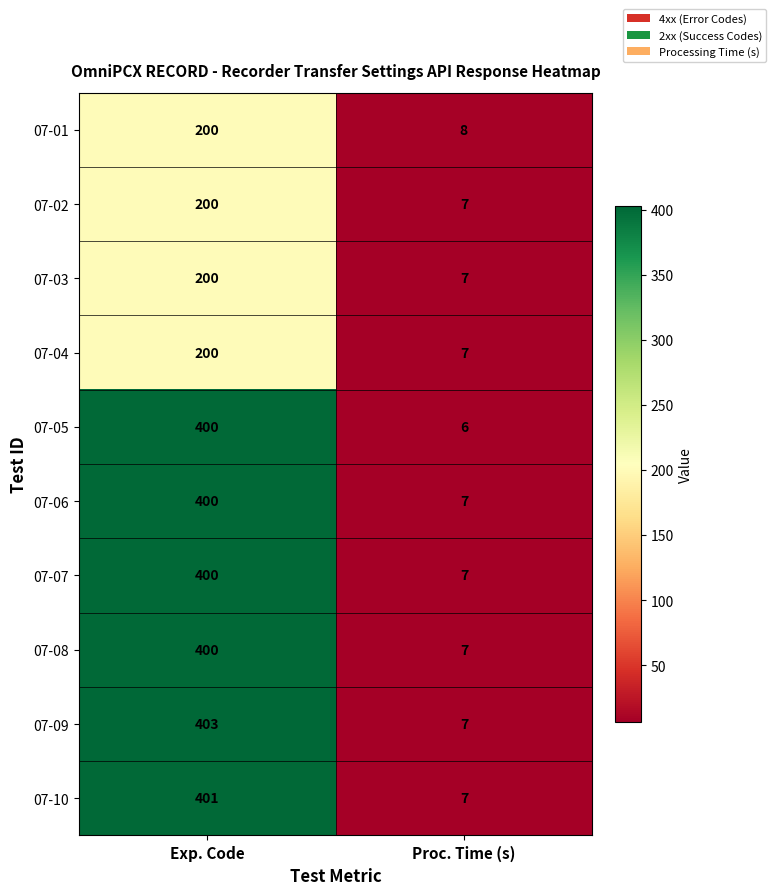

What is the average value of the 07-04 series?

104